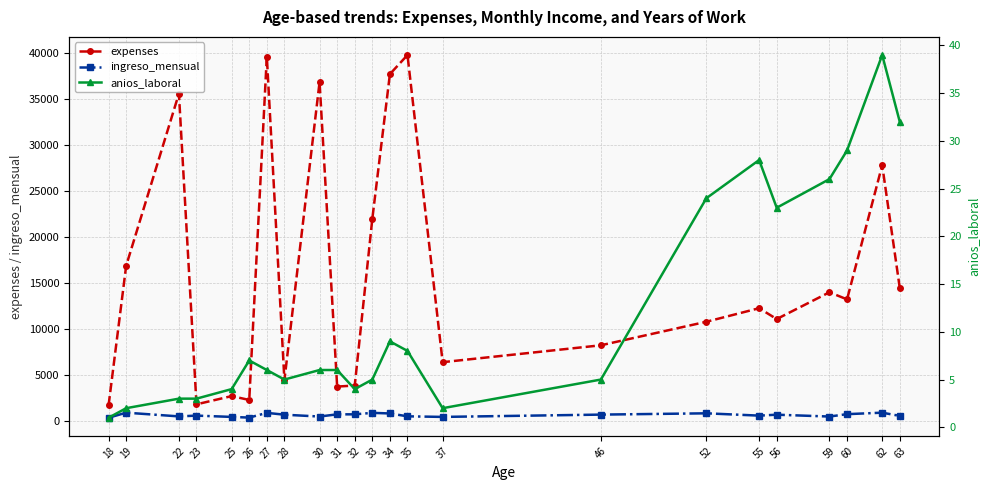

True or false: ingreso_mensual and expenses cross at least once.

False